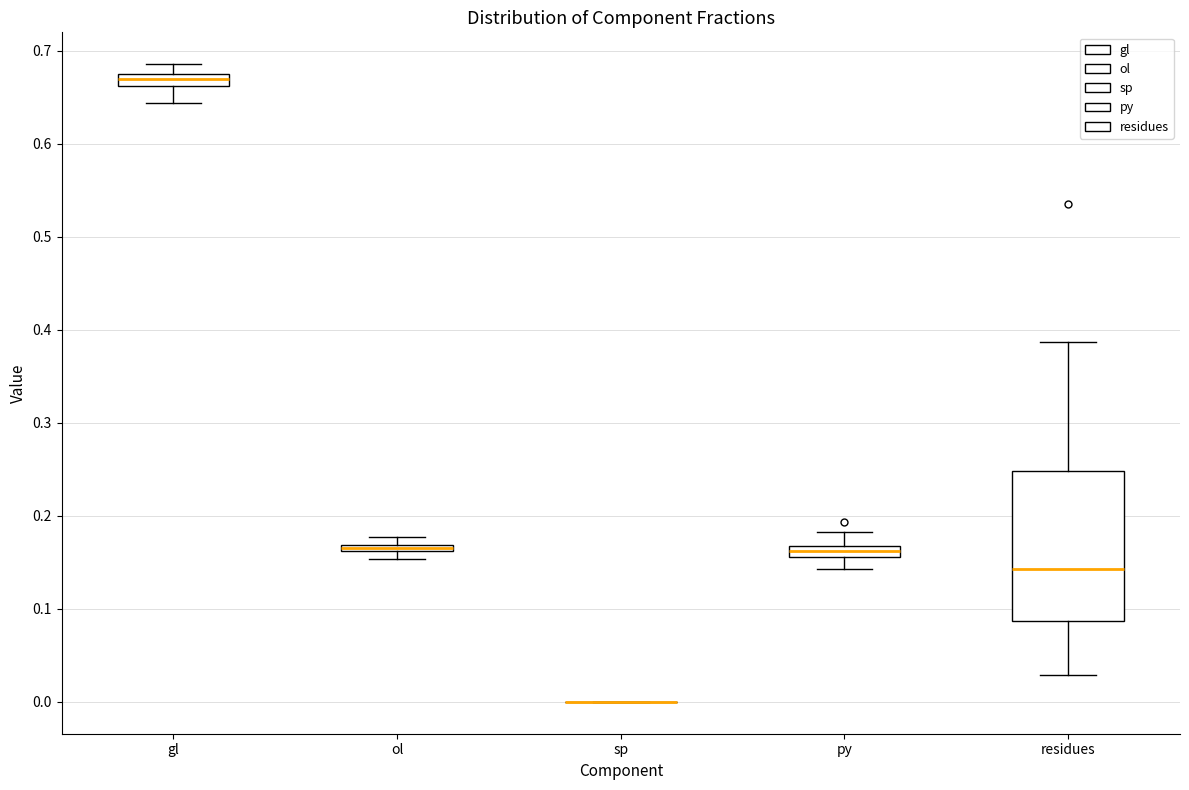

Which box is the tallest, from its lower edge to its upper edge?

residues